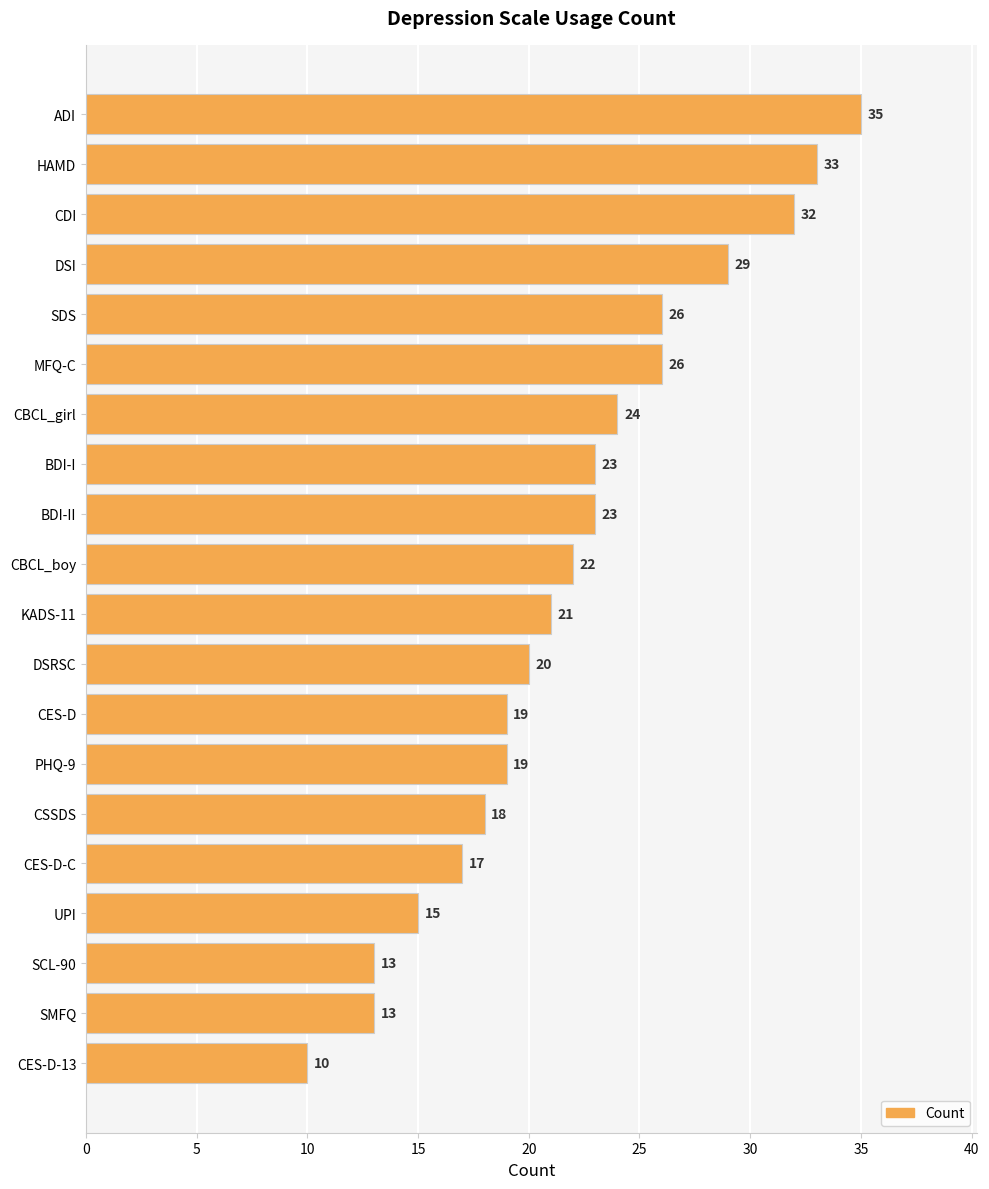

What is the difference between the maximum and second lowest values?

22